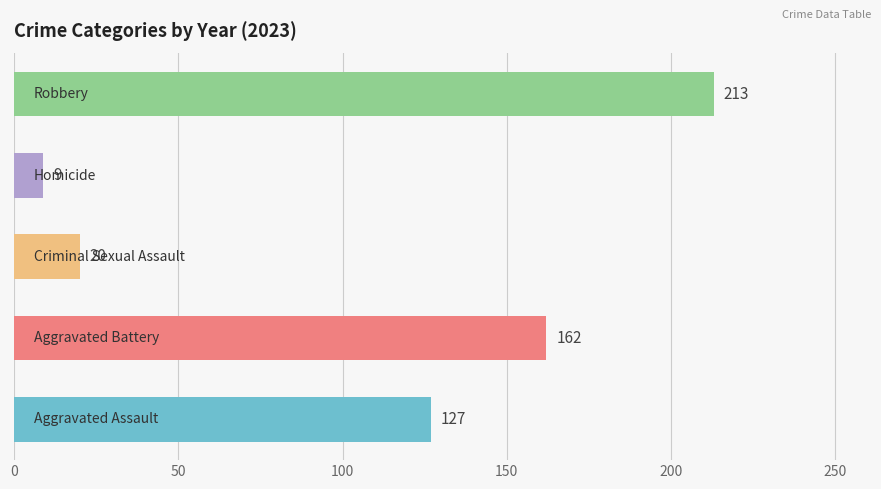

List the series in order of their peak value, highest first.

Robbery, Aggravated Battery, Aggravated Assault, Criminal Sexual Assault, Homicide